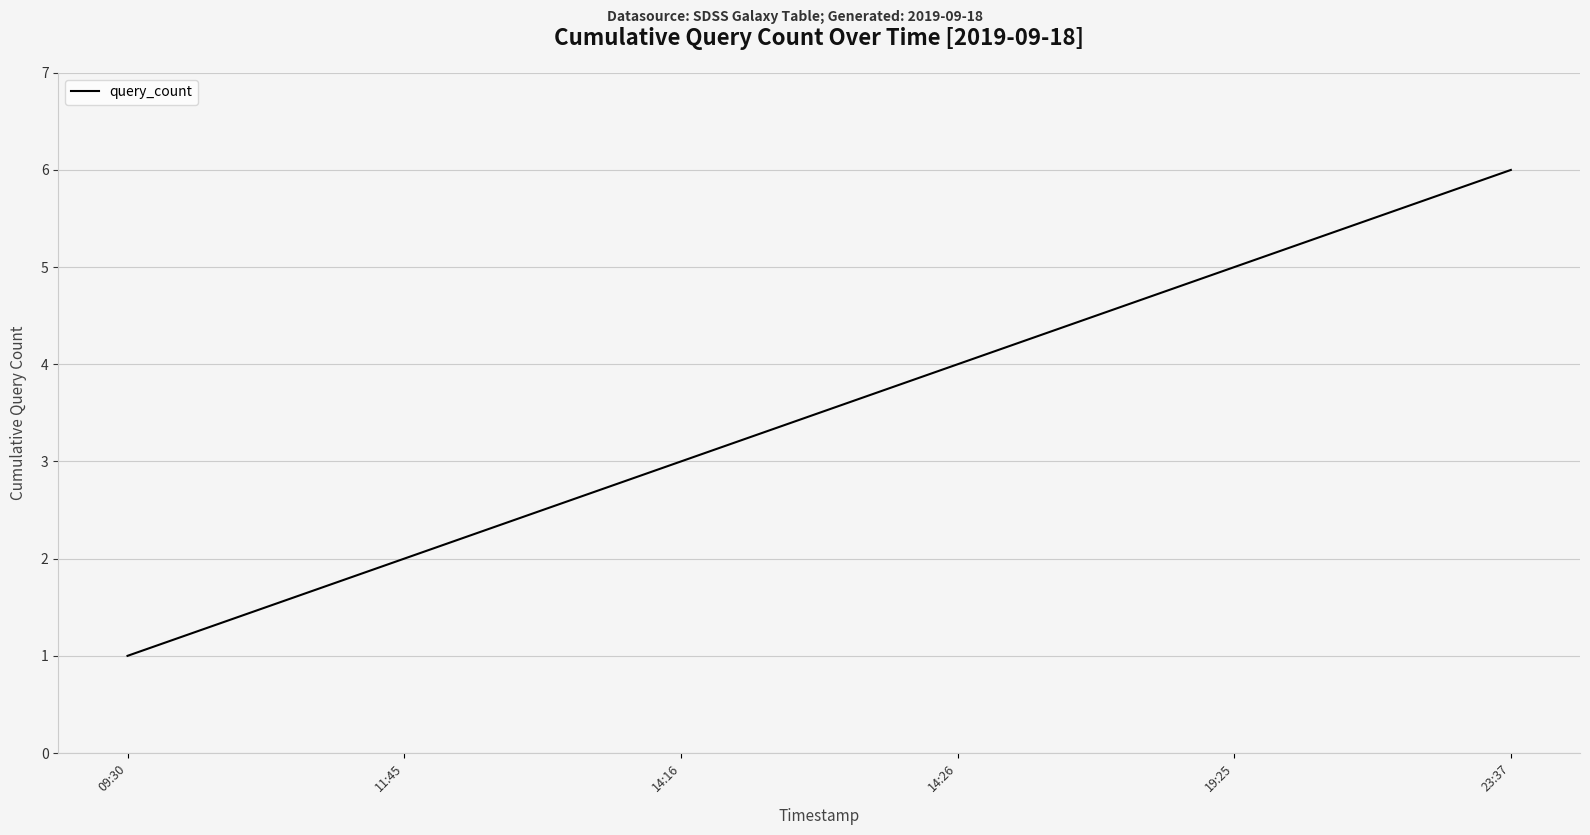

The chart shows a value of 8 at 23:37. True or false?

False